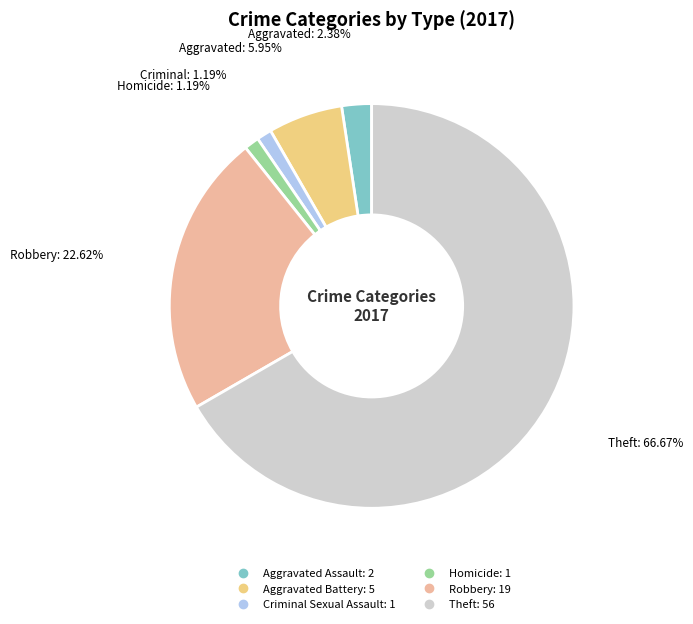

To the nearest percent, what is the combined percentage of Criminal Sexual Assault and Theft?

68%